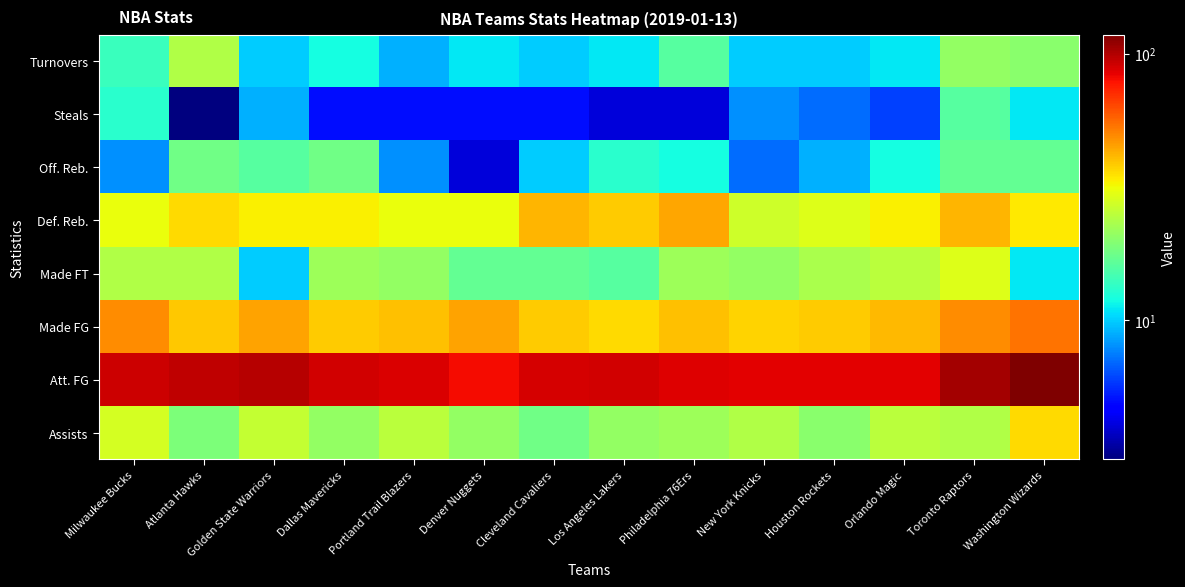

What is the total value across all series at Cleveland Cavaliers?

229